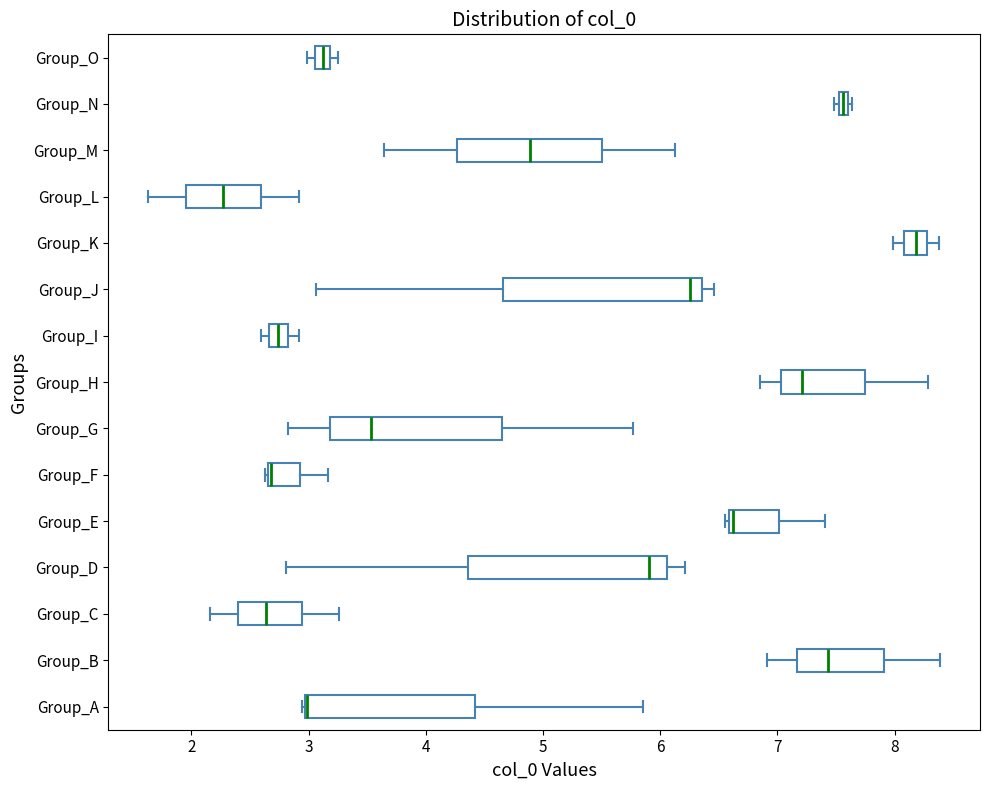

Where does the median line of the box for Group_D sit on the x-axis? The values are not printed on the chart, so give them approximately, as read against the axis.

5.9